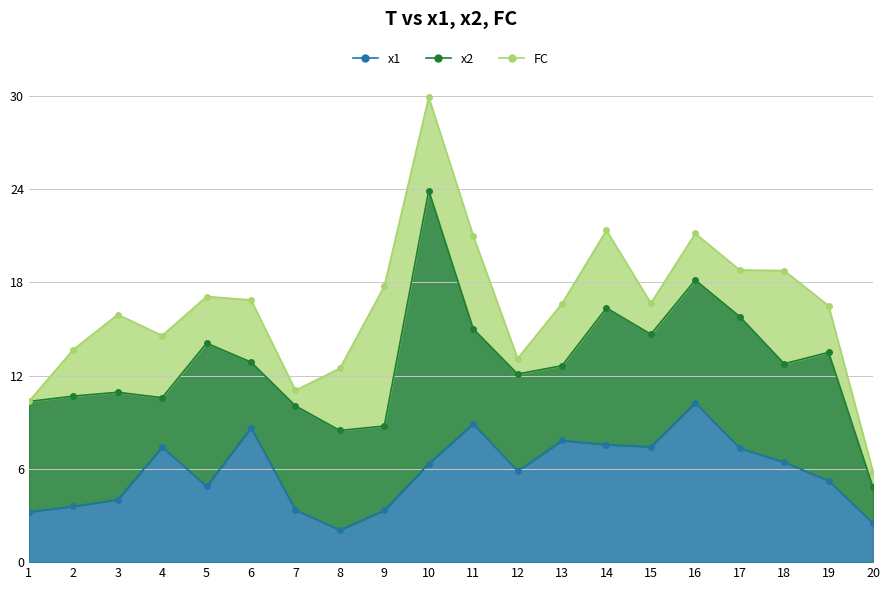

Which series has the widest spread of values?

x2